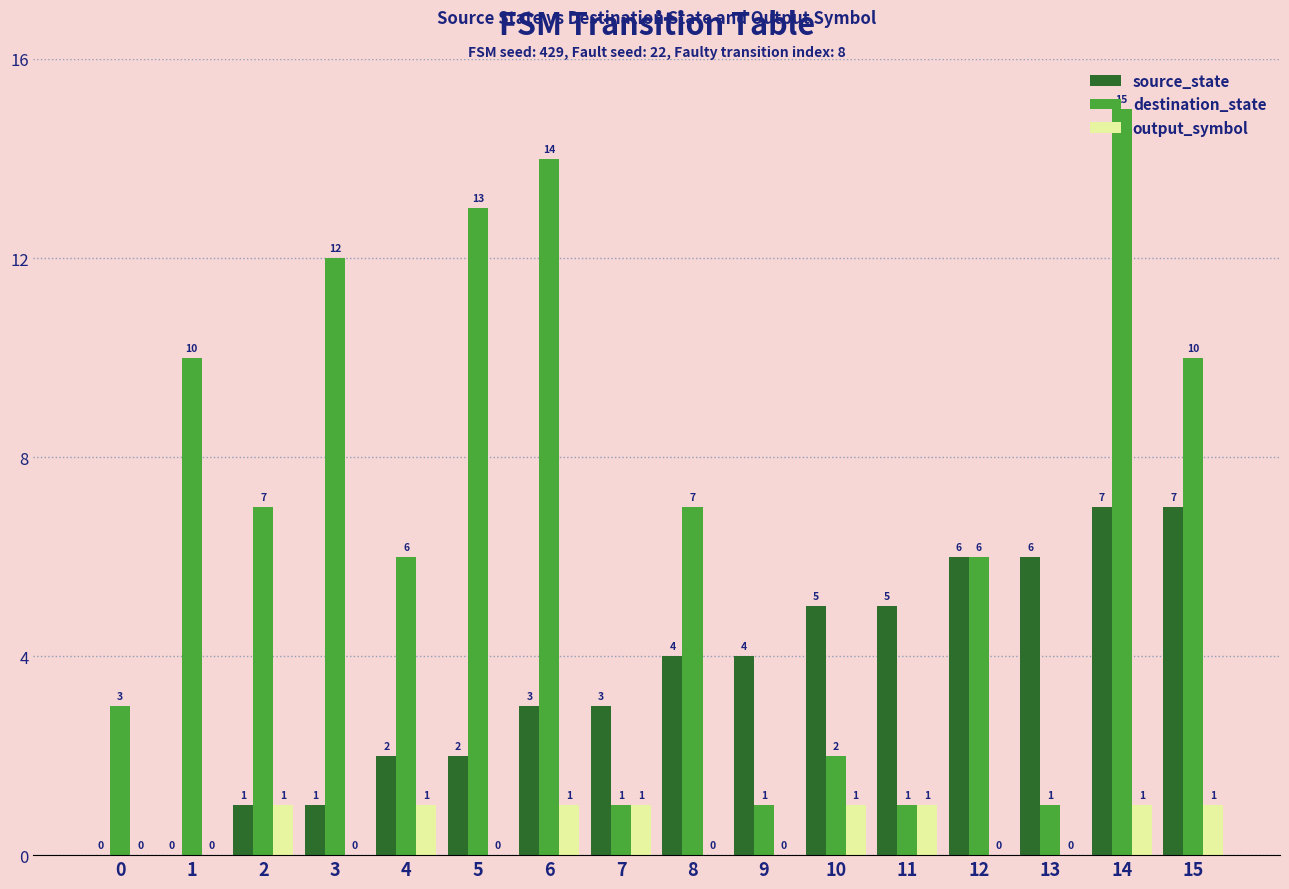

True or false: destination_state has a value of 17 at 3.

False